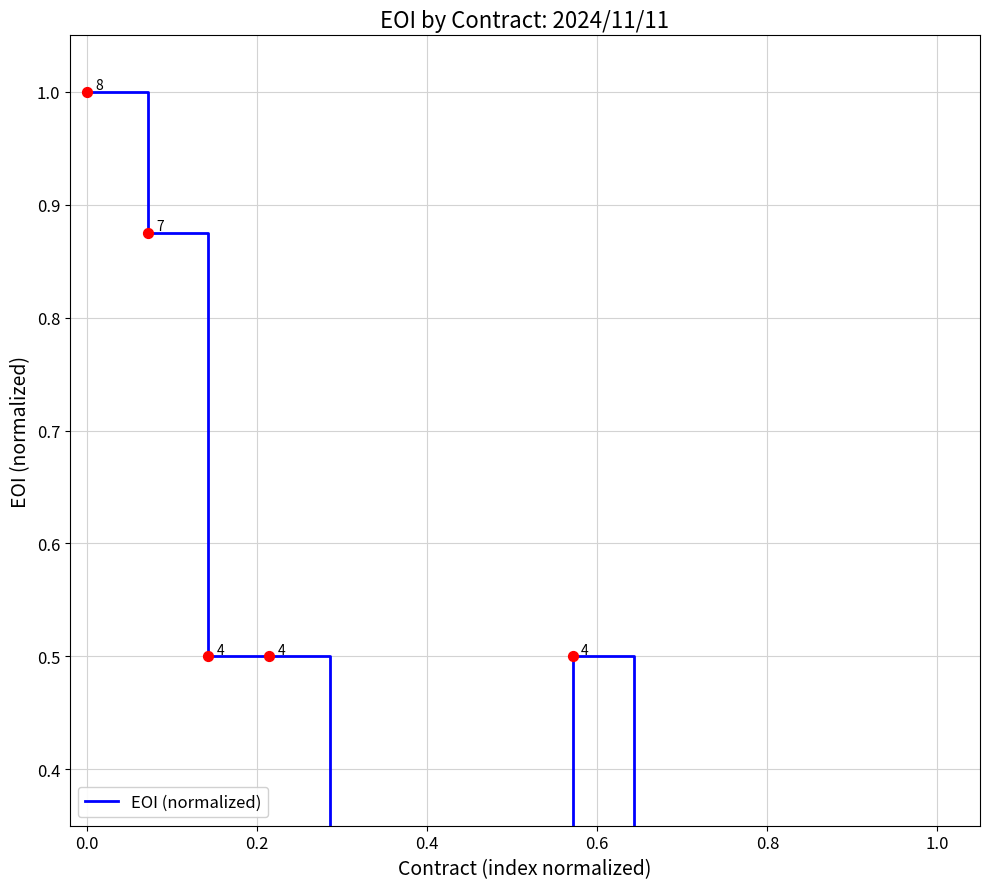

Which has a higher value, 0.2 or 0.4?

0.2